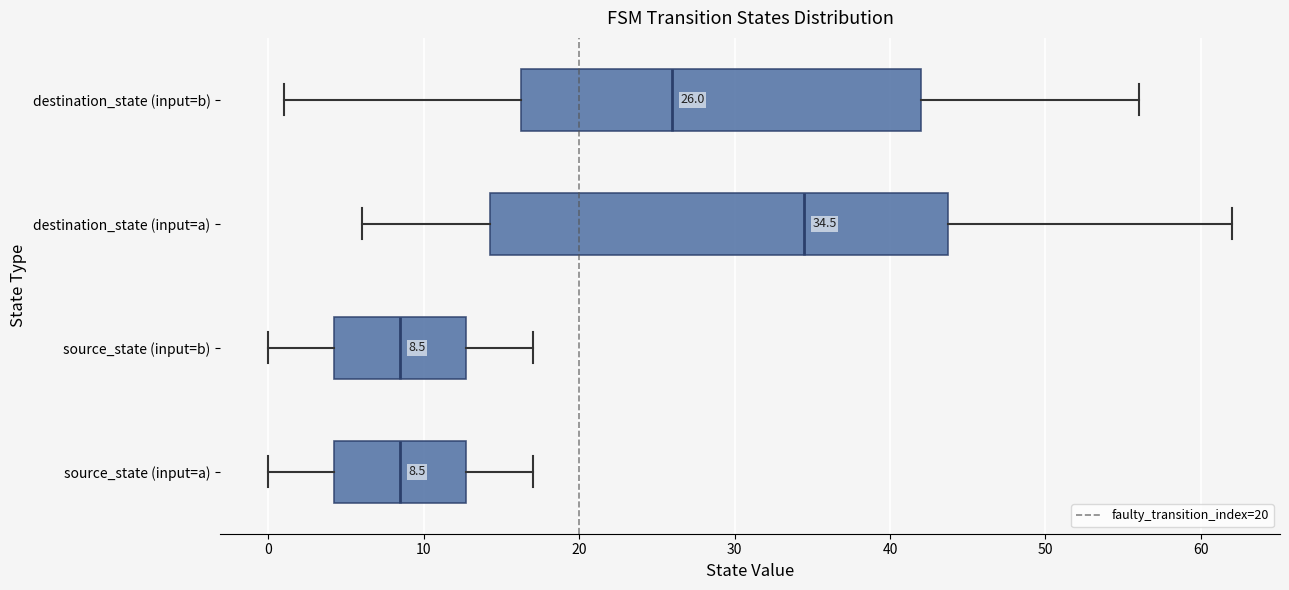

Which box is the widest, from its left edge to its right edge?

destination_state (input=a)